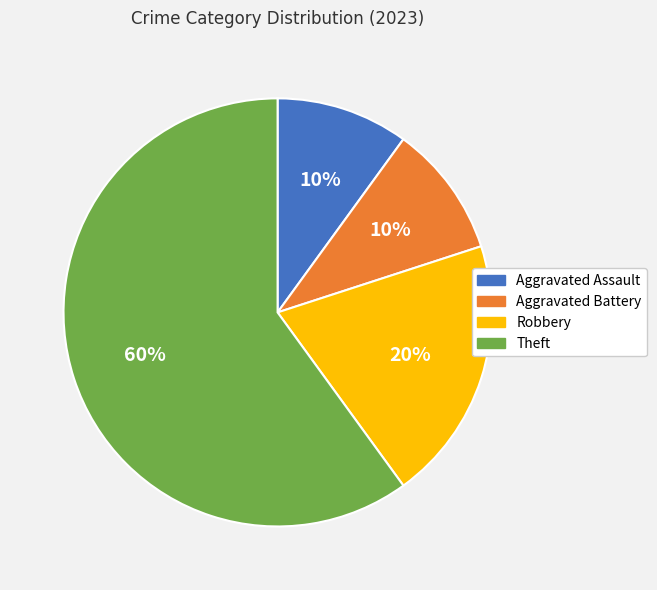

Is there a majority slice in this chart?

Yes